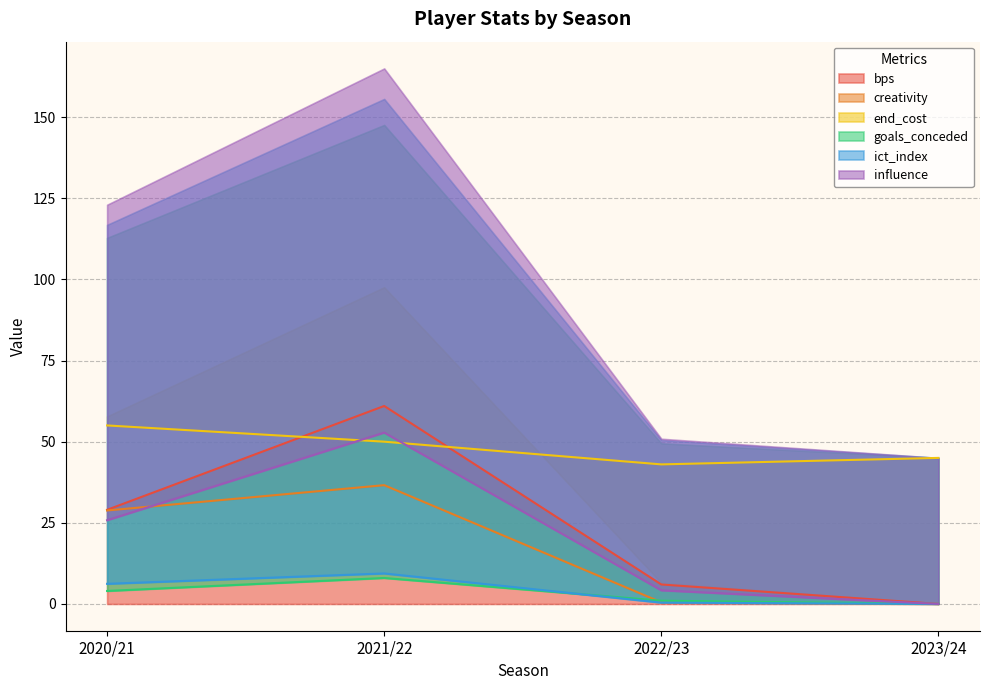

Reading right to left, transcribe all the data shown in this chart.

bps: 0.0	6.0	61.0	29.0
creativity: 0.0	0.5	36.6	28.8
end_cost: 45.0	43.0	50.0	55.0
goals_conceded: 0.0	1.0	8.0	4.0
ict_index: 0.0	0.4	9.4	6.2
influence: 0.0	4.2	52.8	25.8